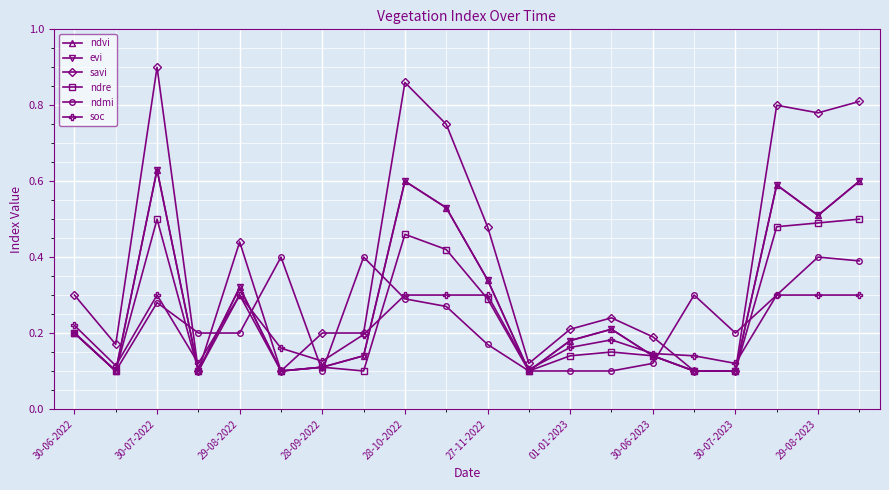

What is the maximum value shown in the chart?

0.9